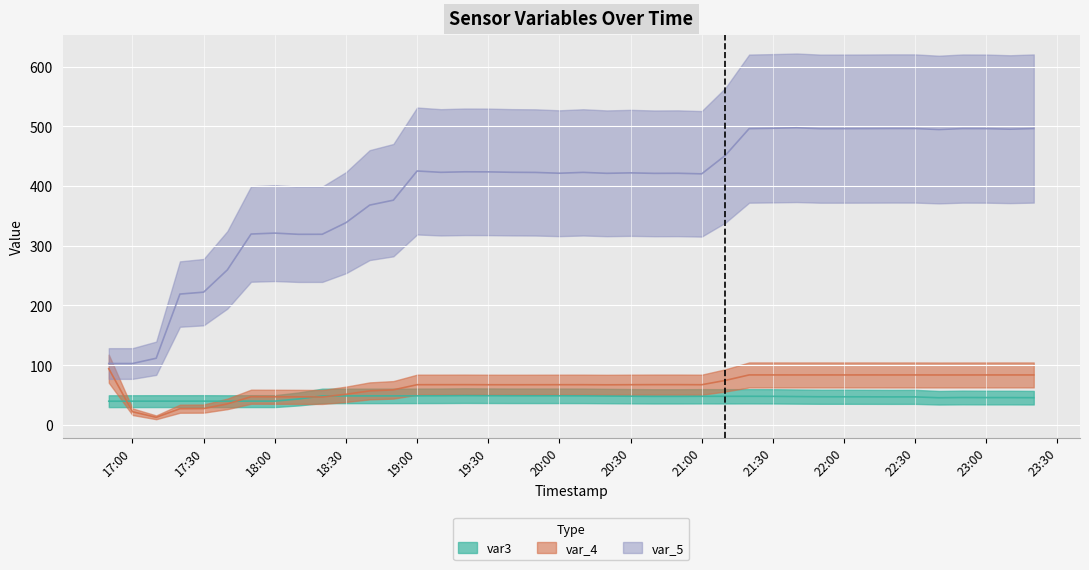

Is this an area chart (filled region under the line)?

No